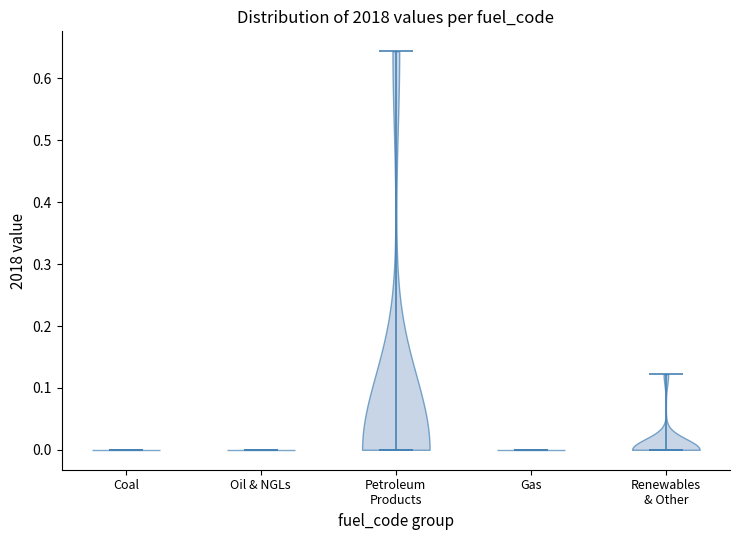

What is the highest point the violin for Oil & NGLs reaches on the y-axis? The values are not printed on the chart, so give them approximately, as read against the axis.

0.00